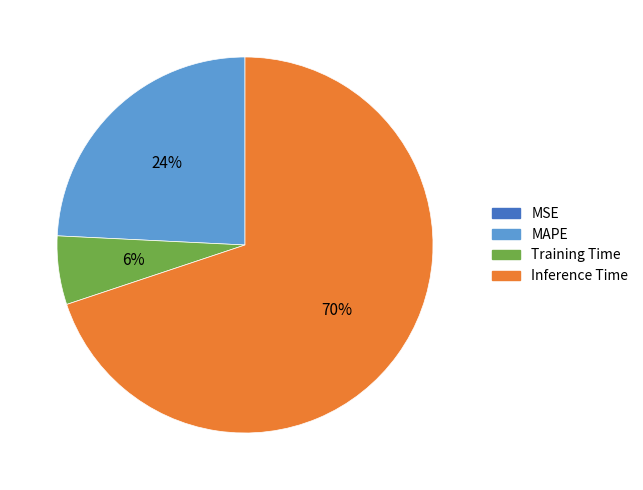

The Inference Time slice represents 63% of the pie. True or false?

False